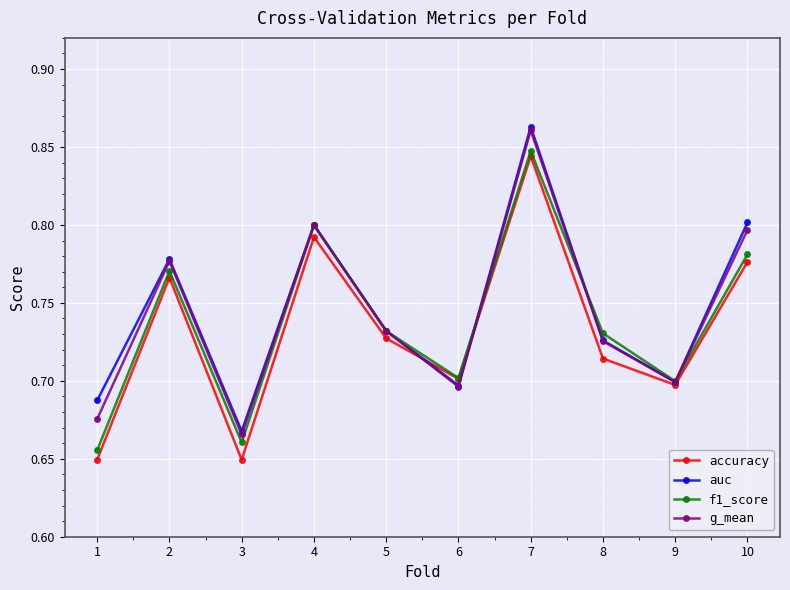

Which series changed the most between 4 and 6?

g_mean